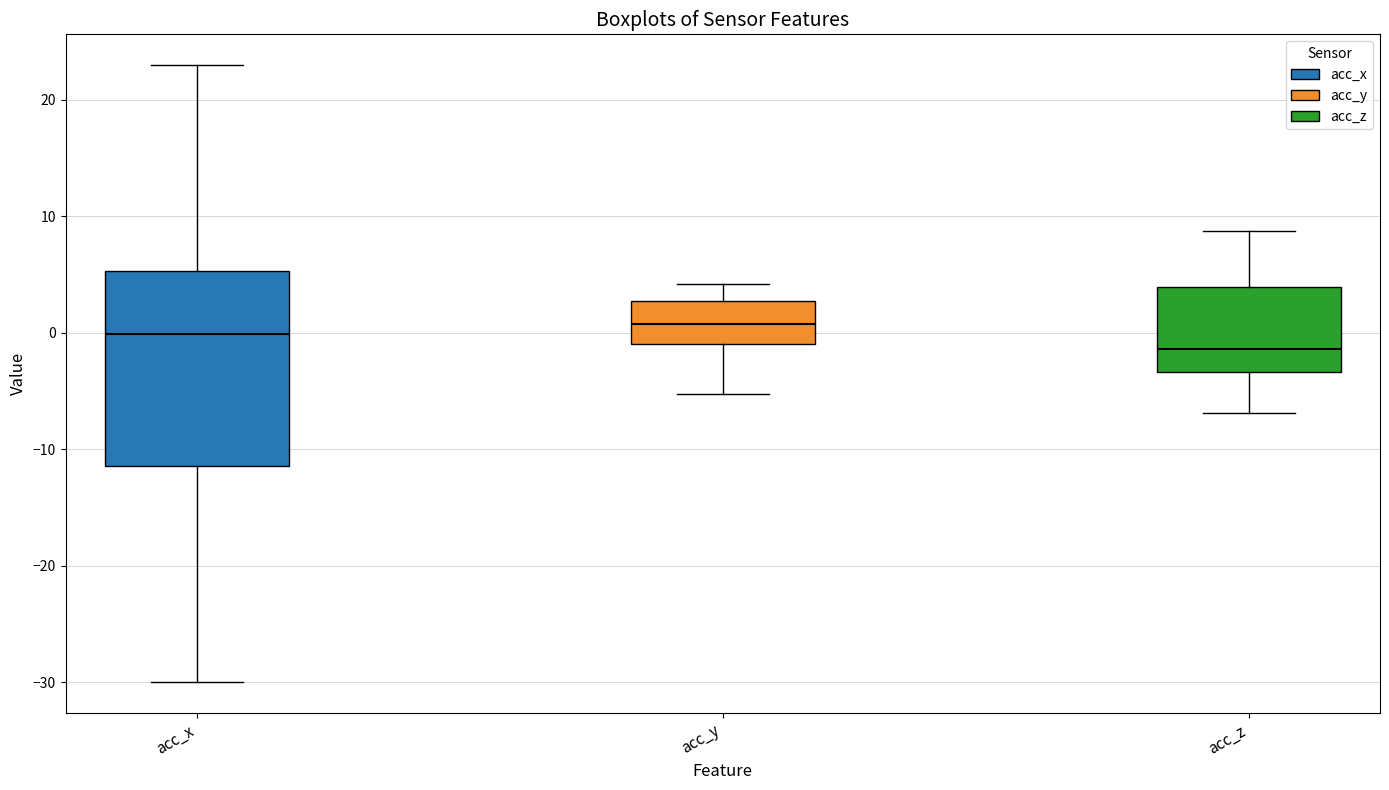

Reading left to right, transcribe this box plot: for each box, give where its median line is, the range the box spans, and where its two whiskers end, as read against the y-axis. The values are not printed on the chart, so give them approximately, as read against the axis.

acc_x: median 0, box -11 to 5, whiskers -30 to 23
acc_y: median 1, box -1 to 3, whiskers -5 to 4
acc_z: median -1, box -3 to 4, whiskers -7 to 9